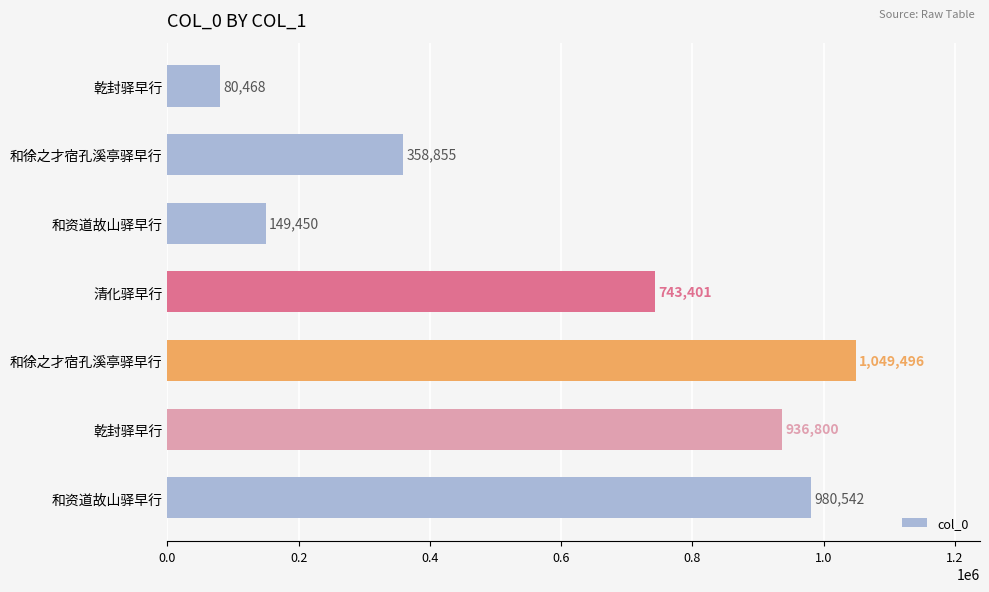

How many bars are there in total?

7